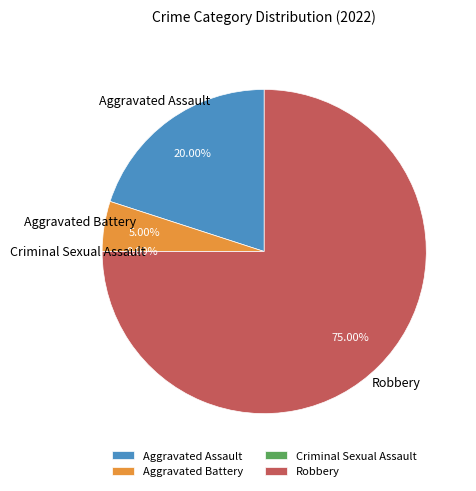

Which slice is the largest?

Robbery